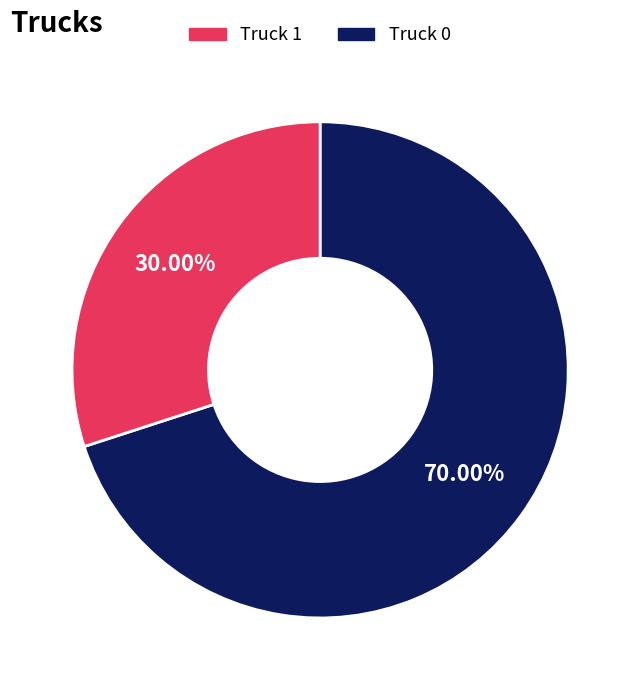

Does any single category account for the majority?

Yes